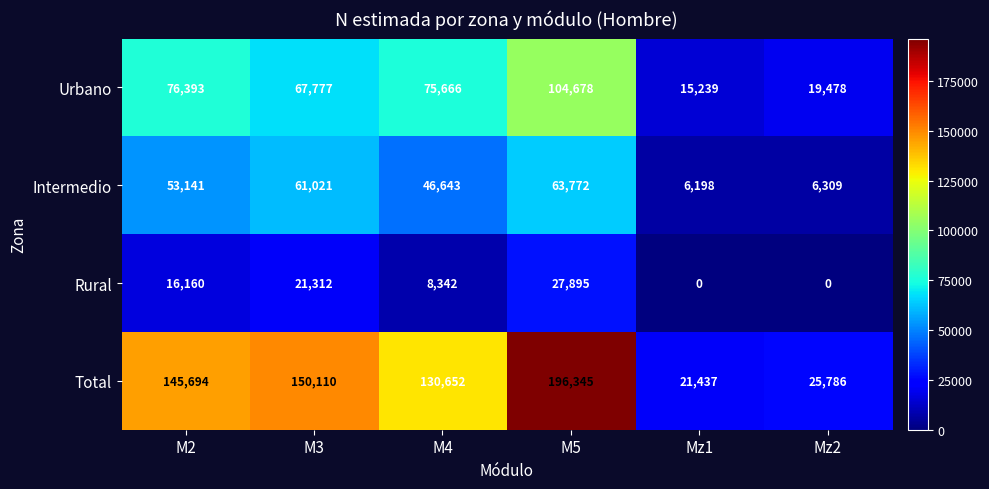

What is the greatest value displayed?

196345